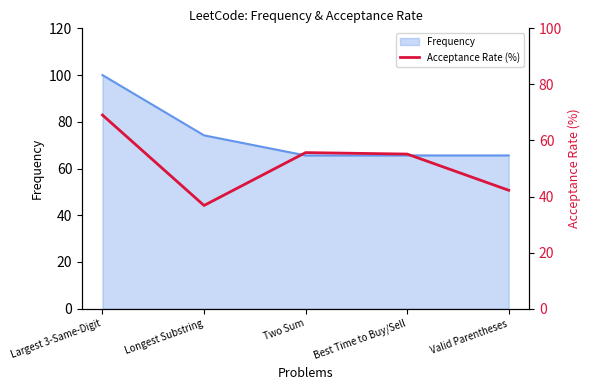

How many data points does each series have?

5